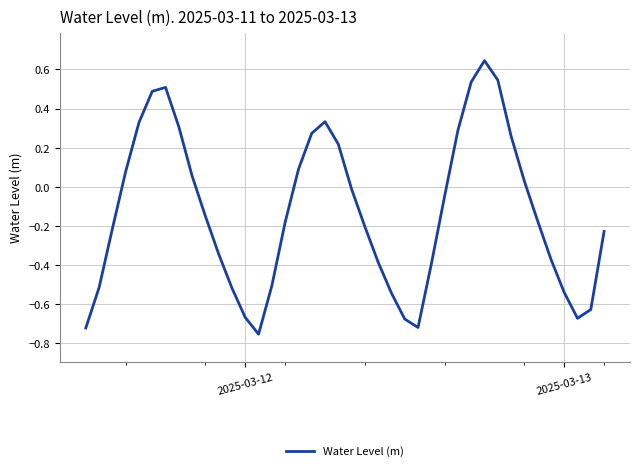

What is the difference between the maximum and minimum values?

1.4